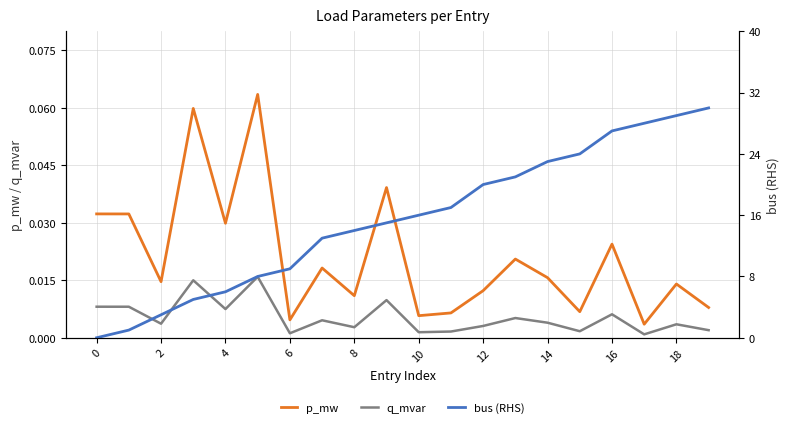

How many lines are shown in the chart?

3